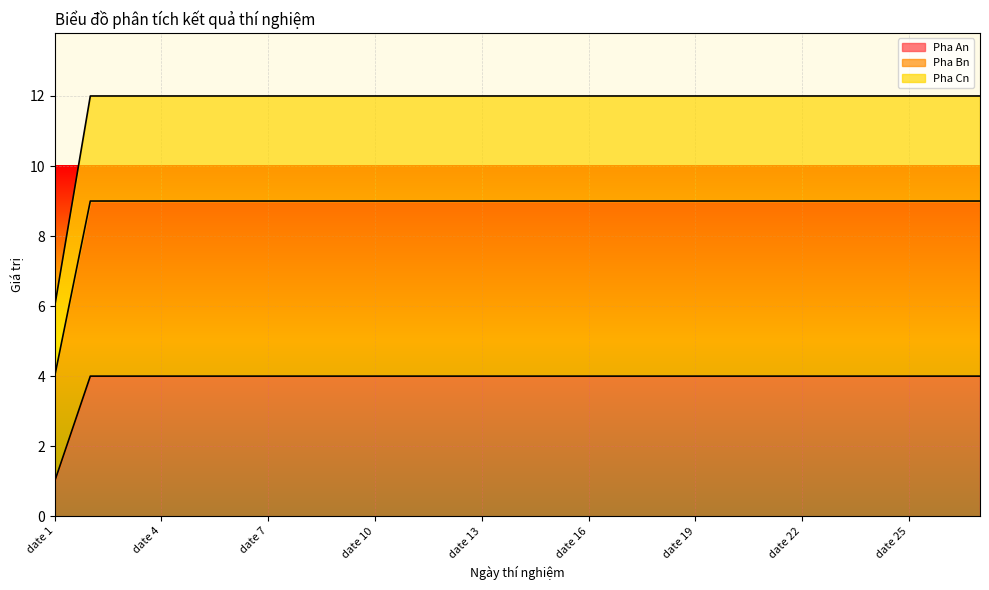

The Pha Cn series shows 12 at date 18. True or false?

True